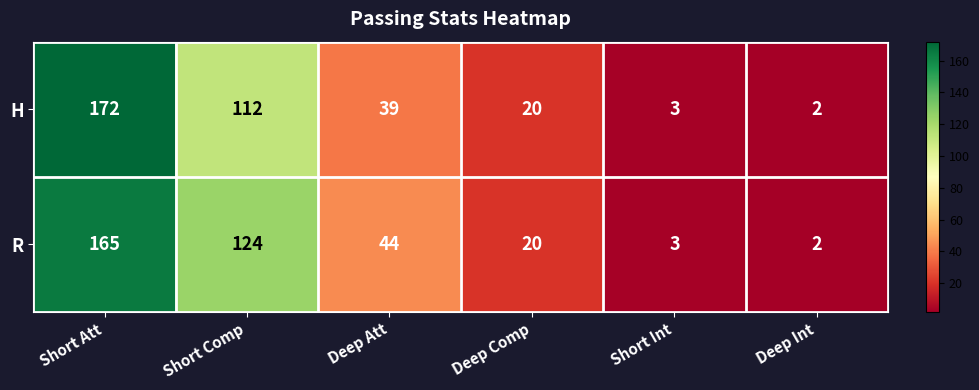

True or false: H has a value of 20 at Deep Comp.

True